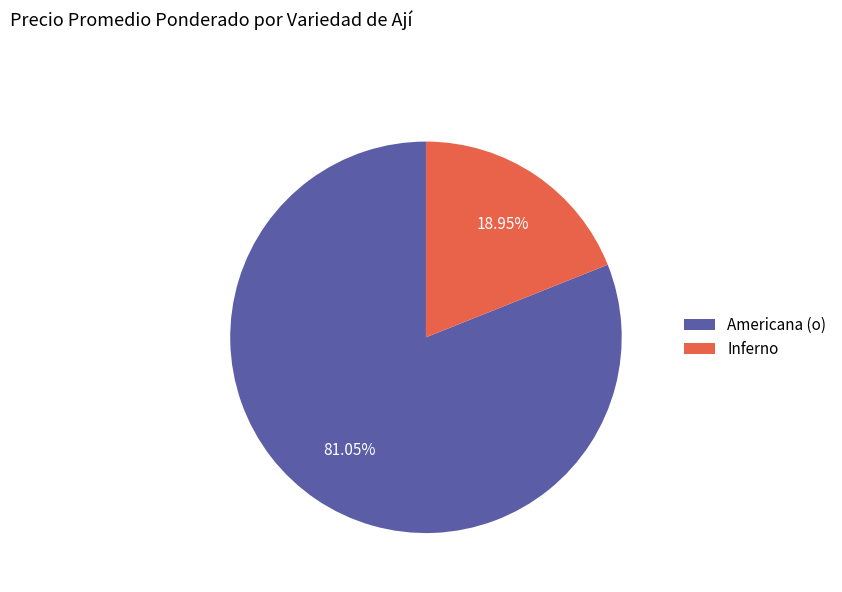

Between Inferno and Americana (o), which is larger?

Americana (o)